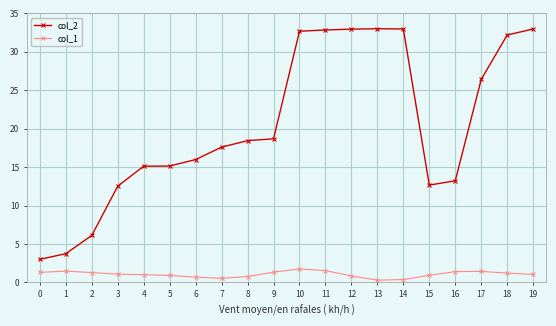

True or false: col_2 and col_1 cross at least once.

False